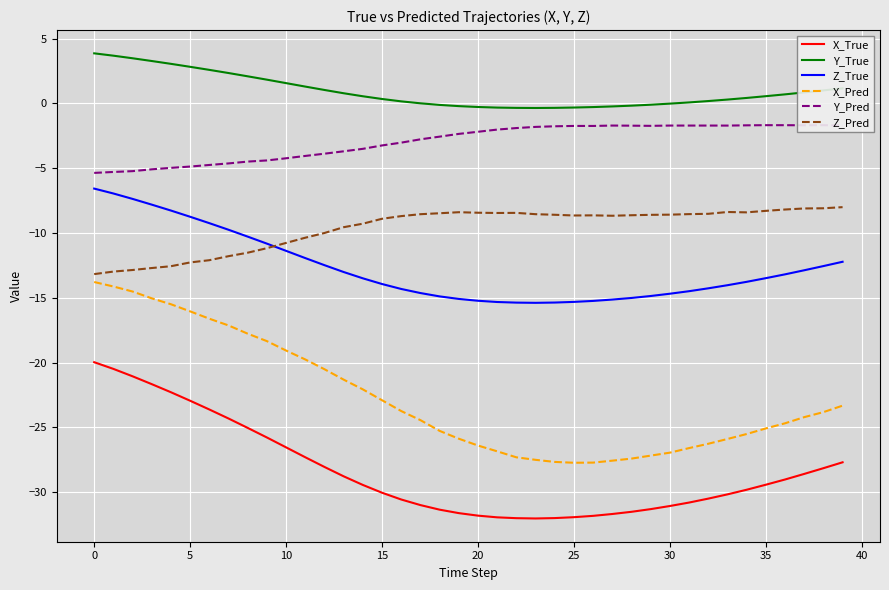

Which series has the widest spread of values?

X_Pred